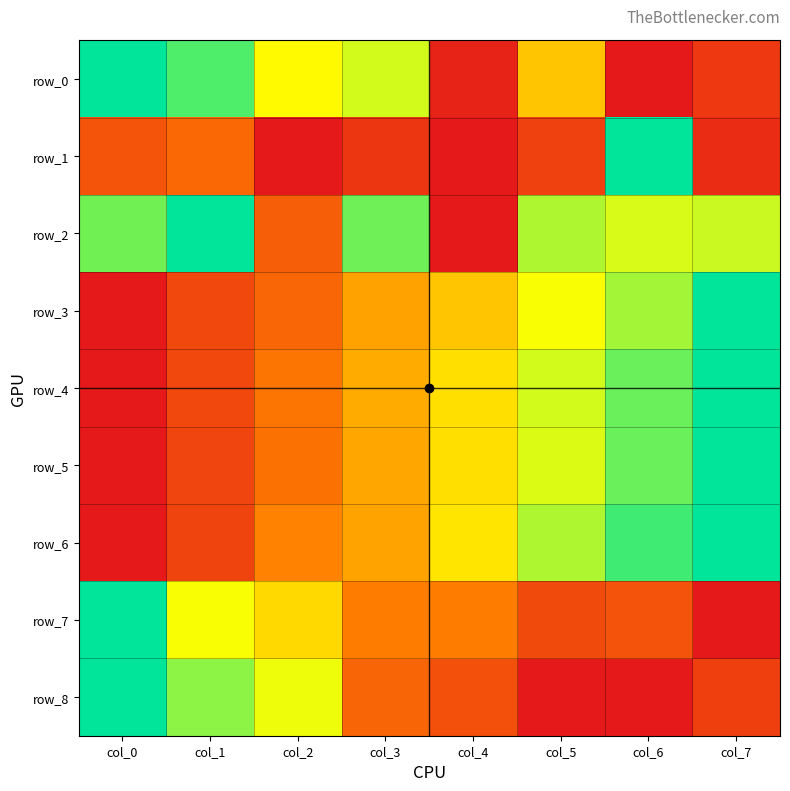

What is the total value across all series at col_3?

4.0